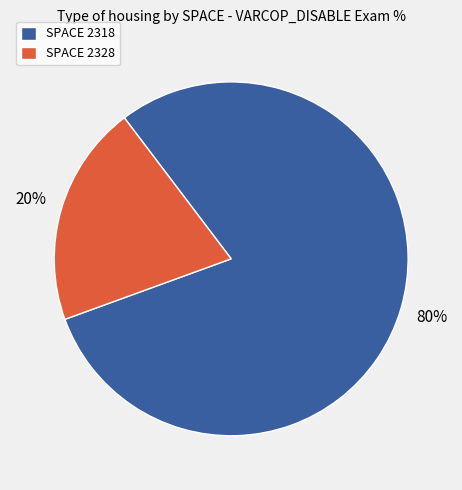

Is it true that SPACE 2328 is 20% of the pie?

True